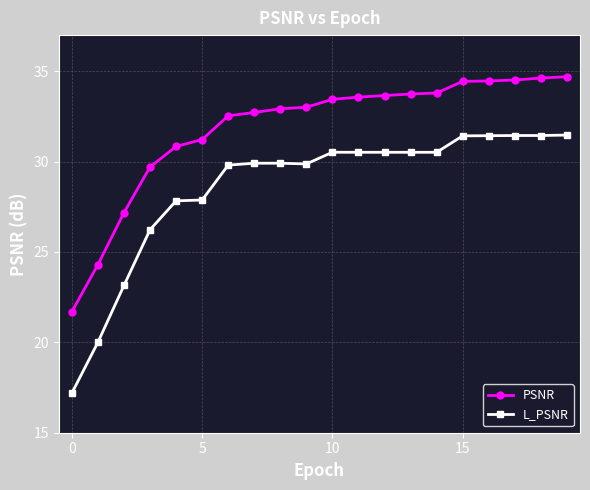

At how many categories does at least one series exceed 18?

20